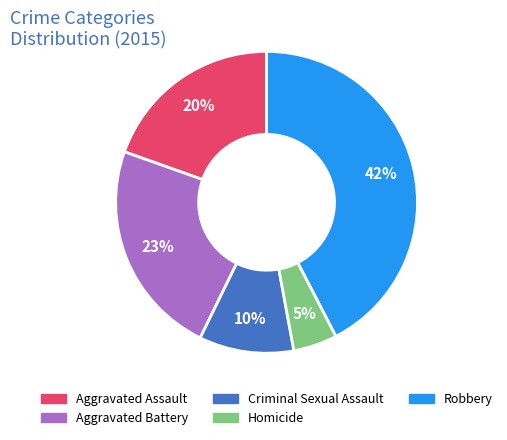

To the nearest percent, what is the combined percentage of Robbery and Aggravated Assault?

62%